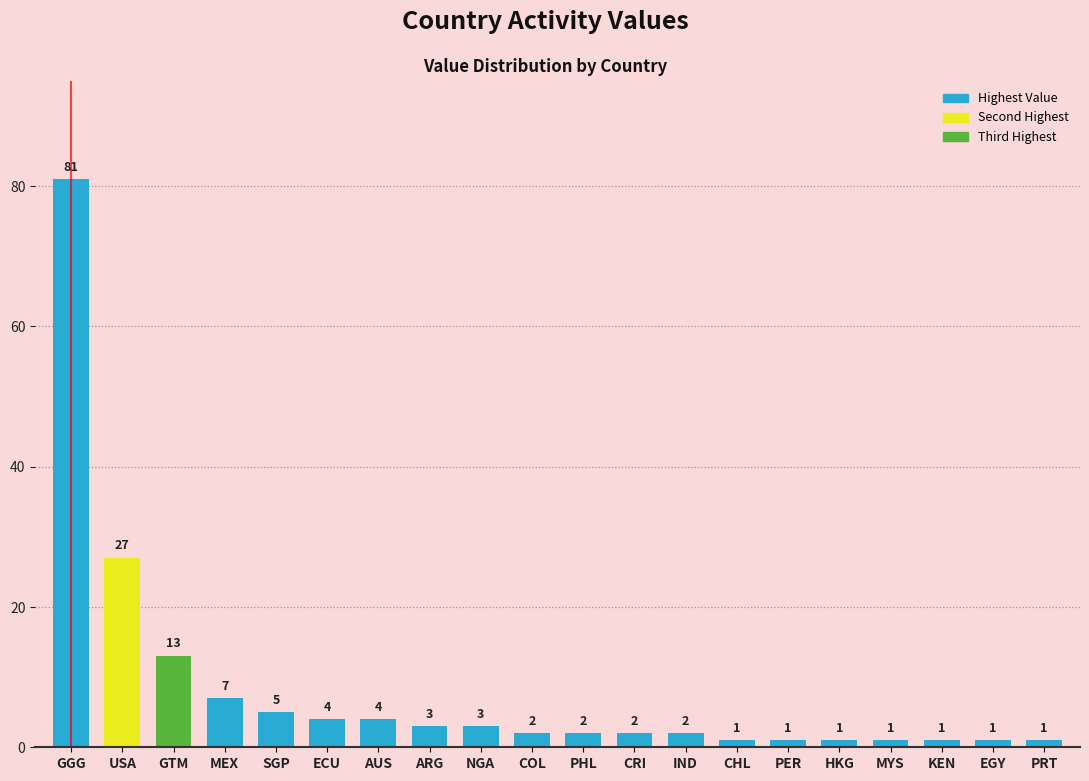

What is the difference between the second highest and second lowest values?

26